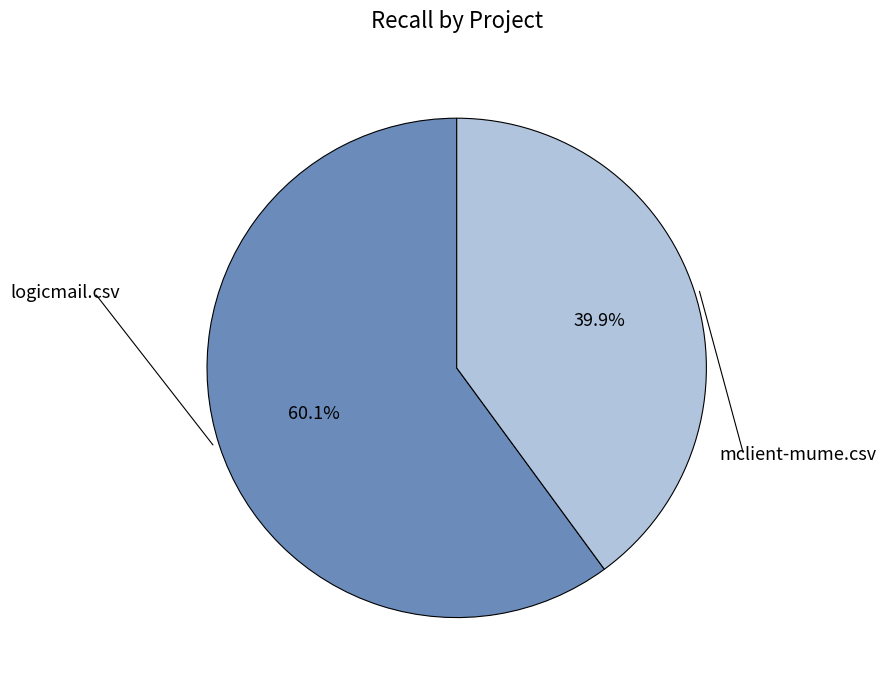

How many slices are in this pie chart?

2